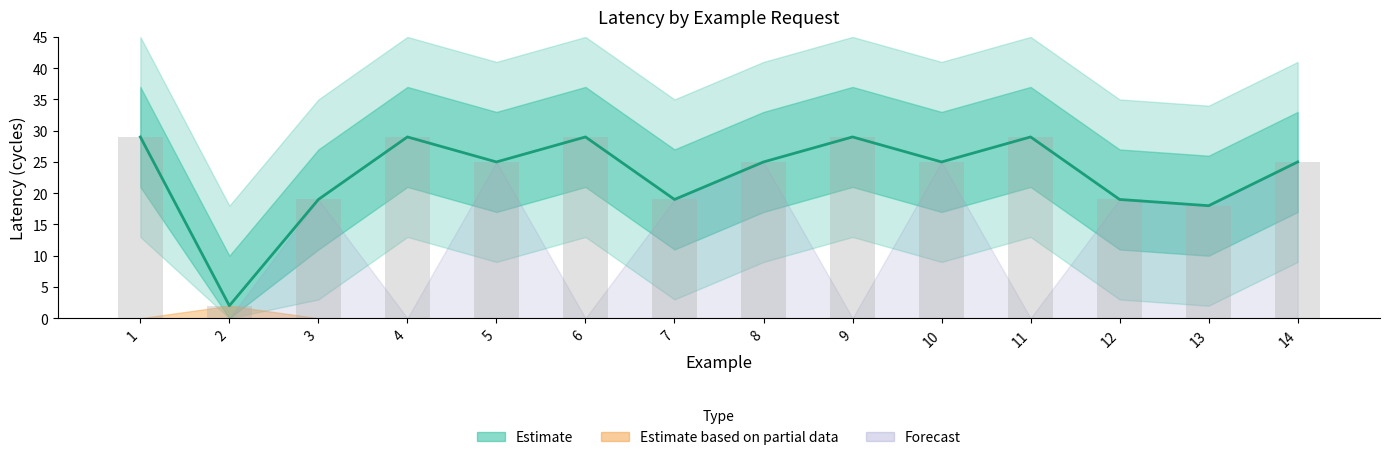

Reading left to right, what are all the values shown in this chart?

Latency (central): 1=29	2=2	3=19	4=29	5=25	6=29	7=19	8=25	9=29	10=25	11=29	12=19	13=18	14=25
Off-chip latency: 1=29	2=2	3=19	4=29	5=25	6=29	7=19	8=25	9=29	10=25	11=29	12=19	13=18	14=25